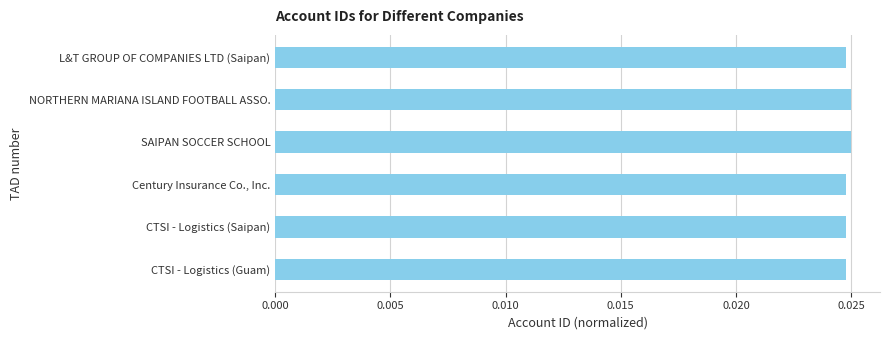

What is the label of the 6th bar from the top?

CTSI - Logistics (Guam)